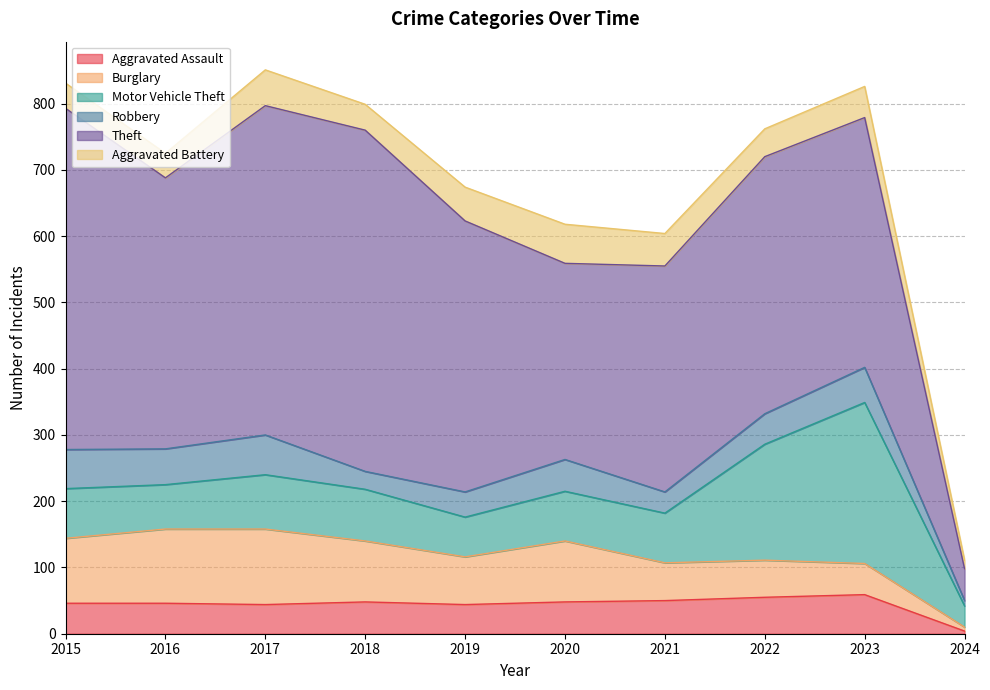

Reading left to right, list all the values displayed in this chart.

Aggravated Assault: 46	46	44	48	44	48	50	55	59	4
Burglary: 98	112	114	92	72	92	57	56	47	6
Motor Vehicle Theft: 75	67	82	78	60	75	75	175	243	32
Robbery: 59	54	60	27	38	48	32	46	53	8
Theft: 515	409	497	515	409	296	341	388	377	48
Aggravated Battery: 38	37	54	39	51	59	49	42	47	13